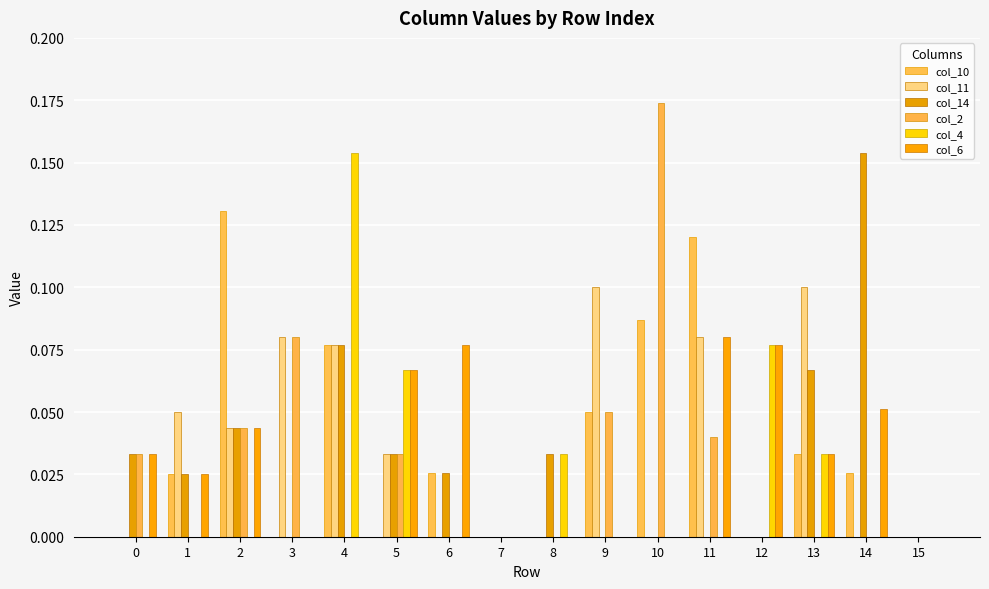

Are the bars grouped side by side (vs. stacked)?

Yes